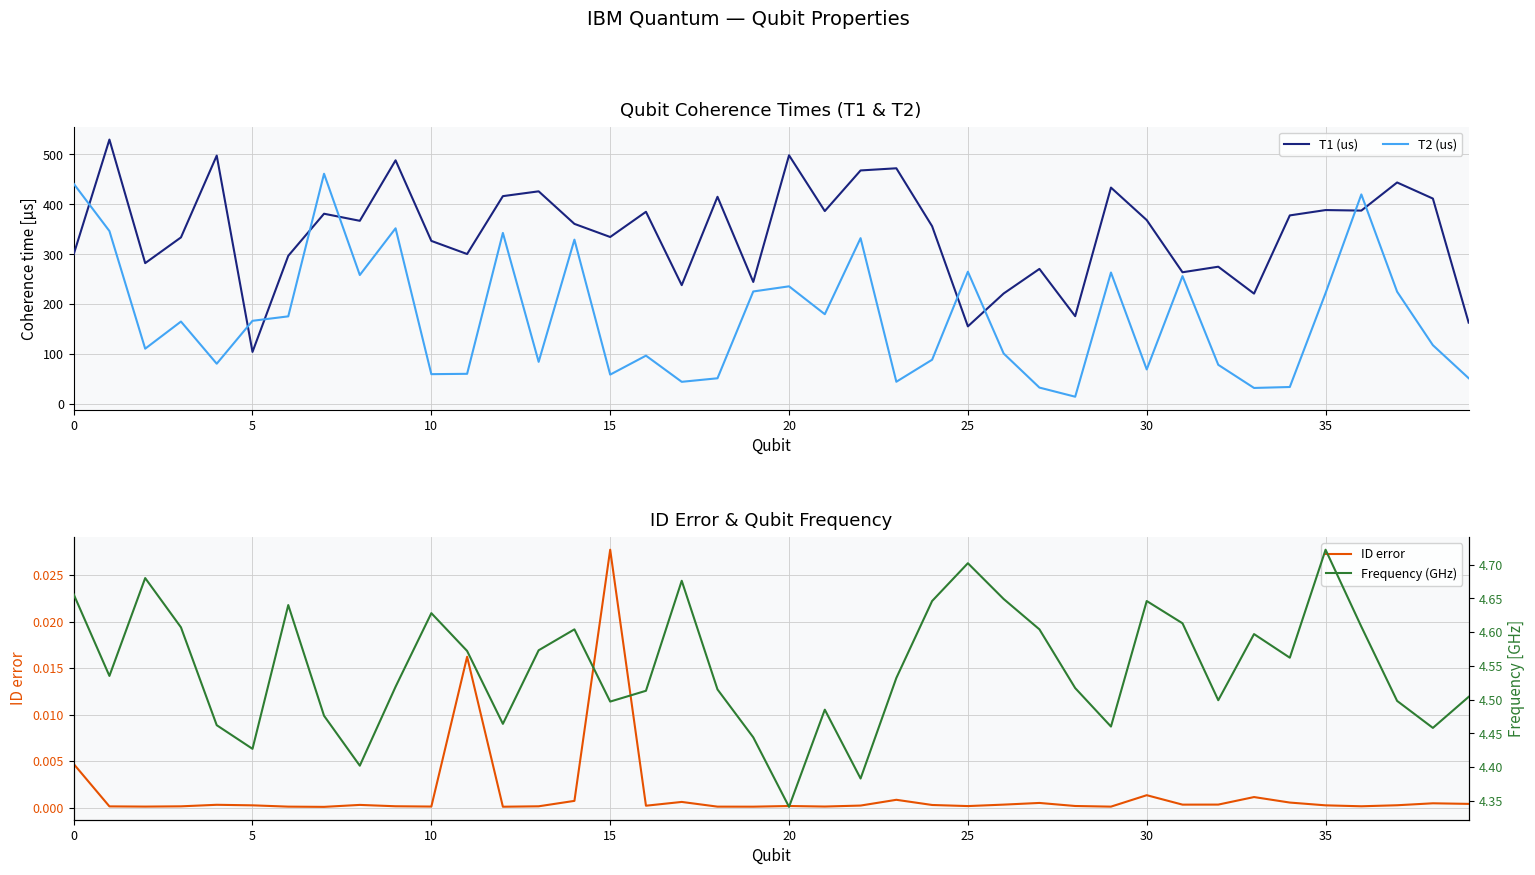

What is the minimum value for T2 (us)?

14.4